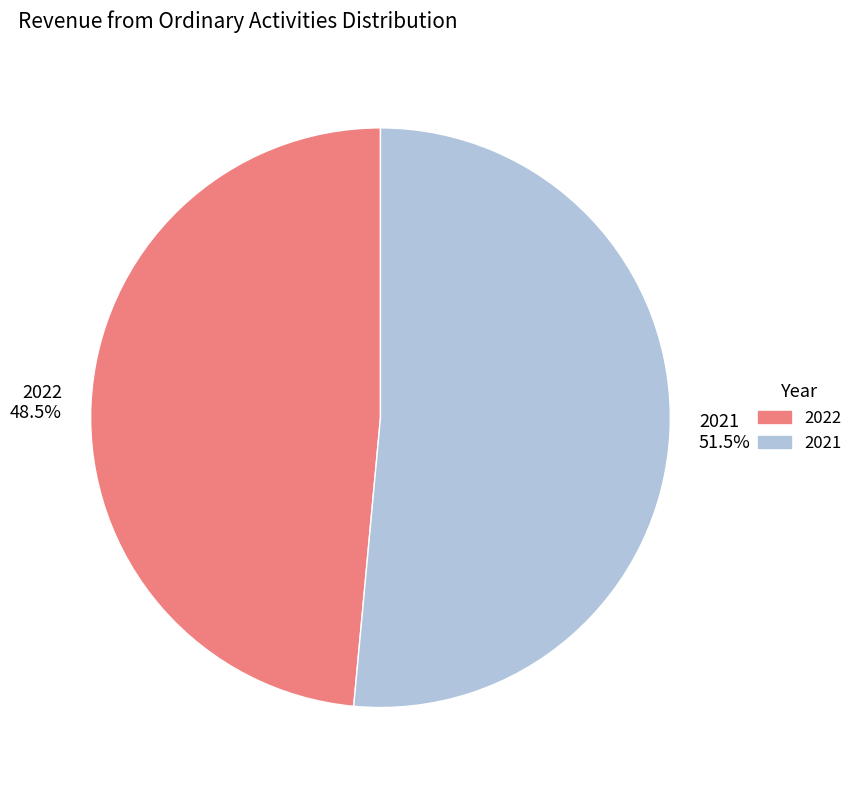

Which slice is the largest?

2021